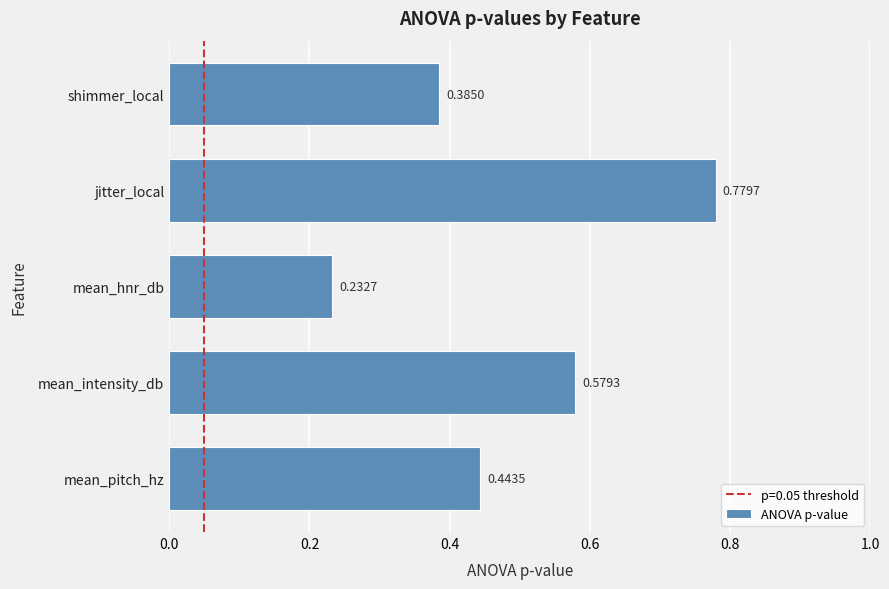

At which label is the value closest to 0?

mean_hnr_db